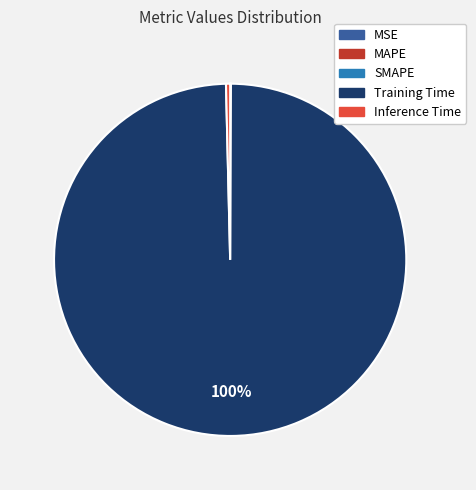

The Inference Time slice represents 13% of the pie. True or false?

False